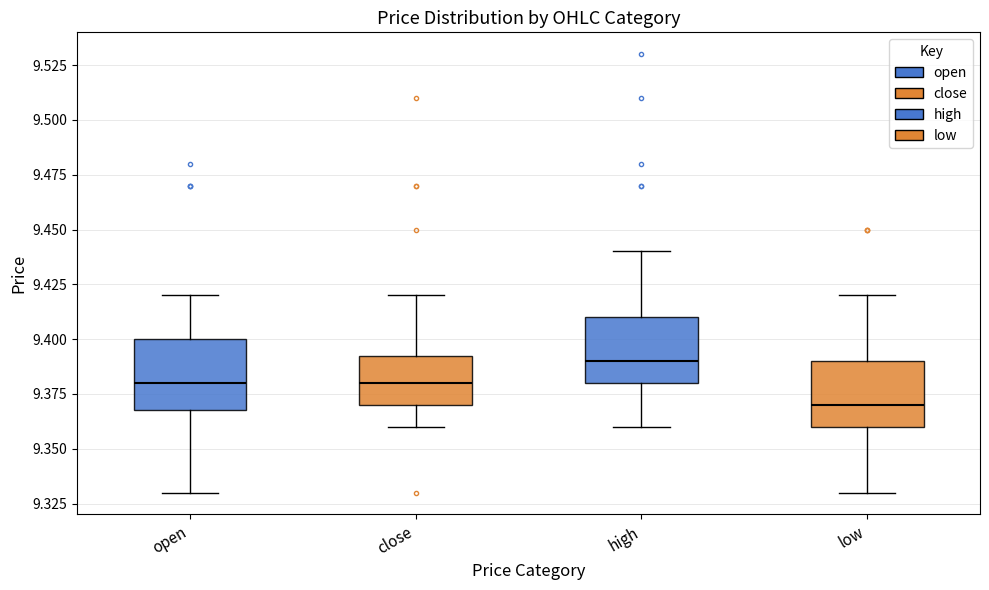

Reading left to right, transcribe this box plot: for each box, give where its median line is, the range the box spans, and where its two whiskers end, as read against the y-axis. The values are not printed on the chart, so give them approximately, as read against the axis.

open: median 9.380, box 9.370 to 9.400, whiskers 9.330 to 9.420
close: median 9.380, box 9.370 to 9.395, whiskers 9.360 to 9.420
high: median 9.390, box 9.380 to 9.410, whiskers 9.360 to 9.440
low: median 9.370, box 9.360 to 9.390, whiskers 9.330 to 9.420